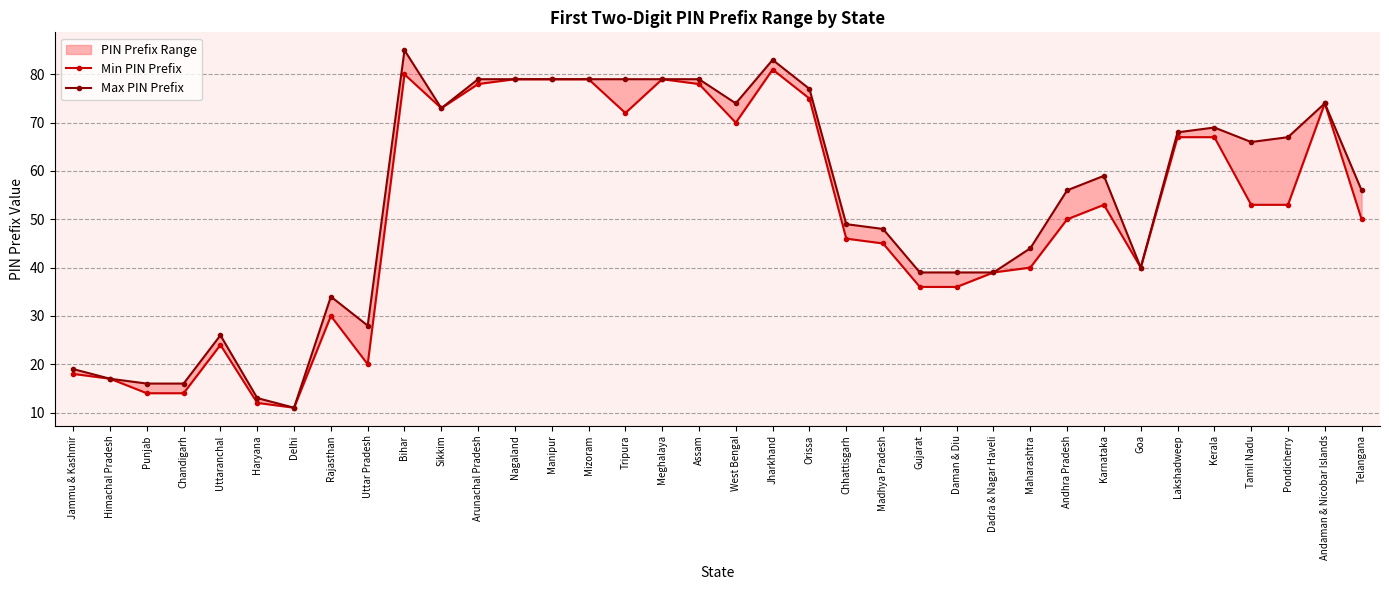

Does the chart have visible grid lines?

Yes